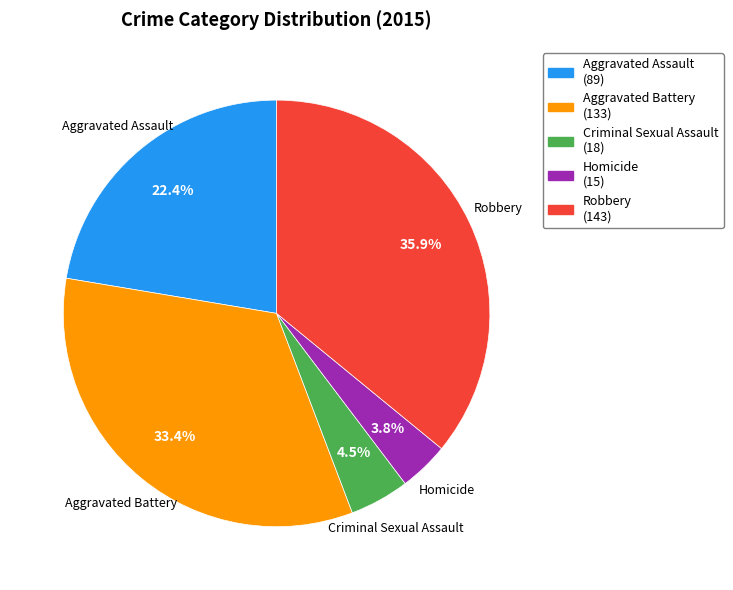

Which slice is the largest?

Robbery